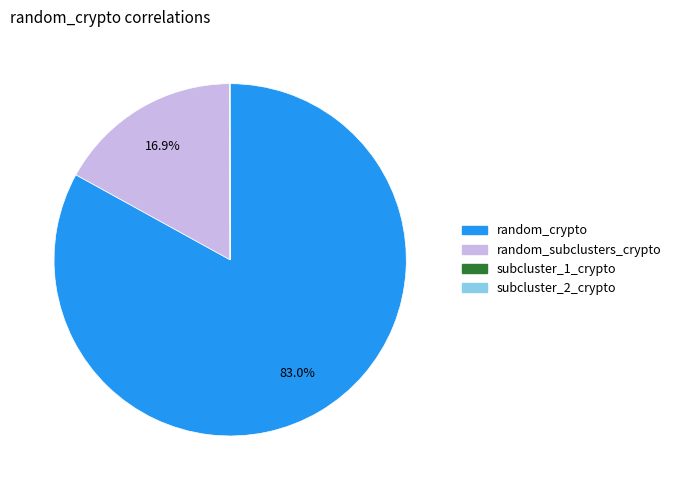

Is there a majority slice in this chart?

Yes